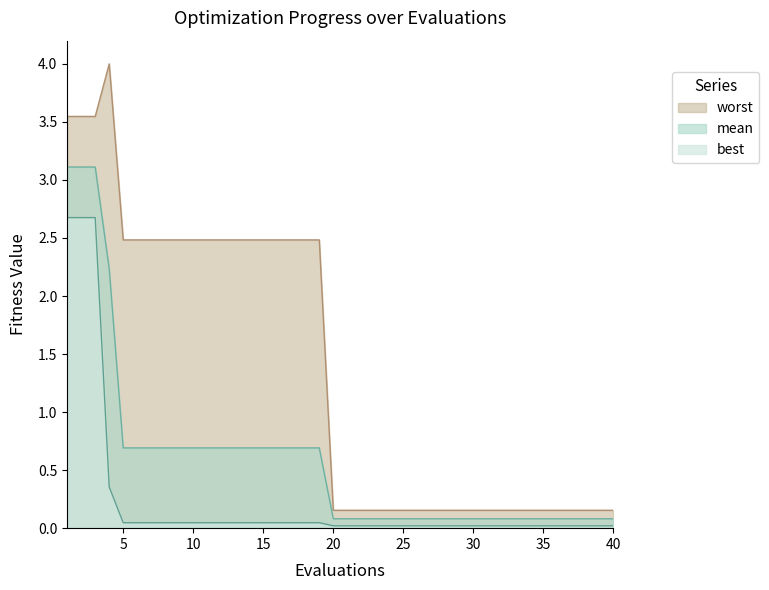

Count the number of data series in this chart.

3